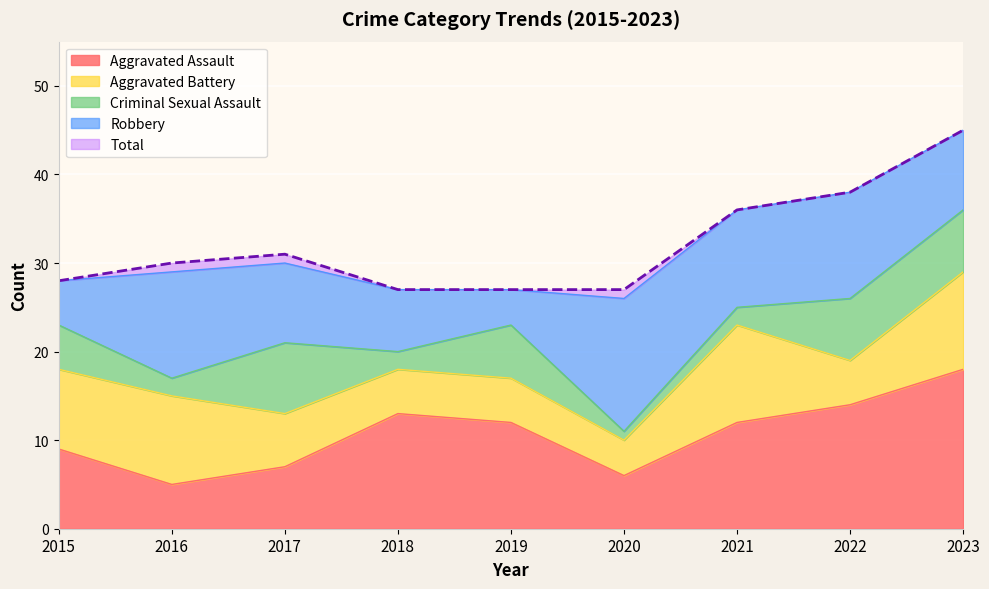

What is the smallest value displayed?

1